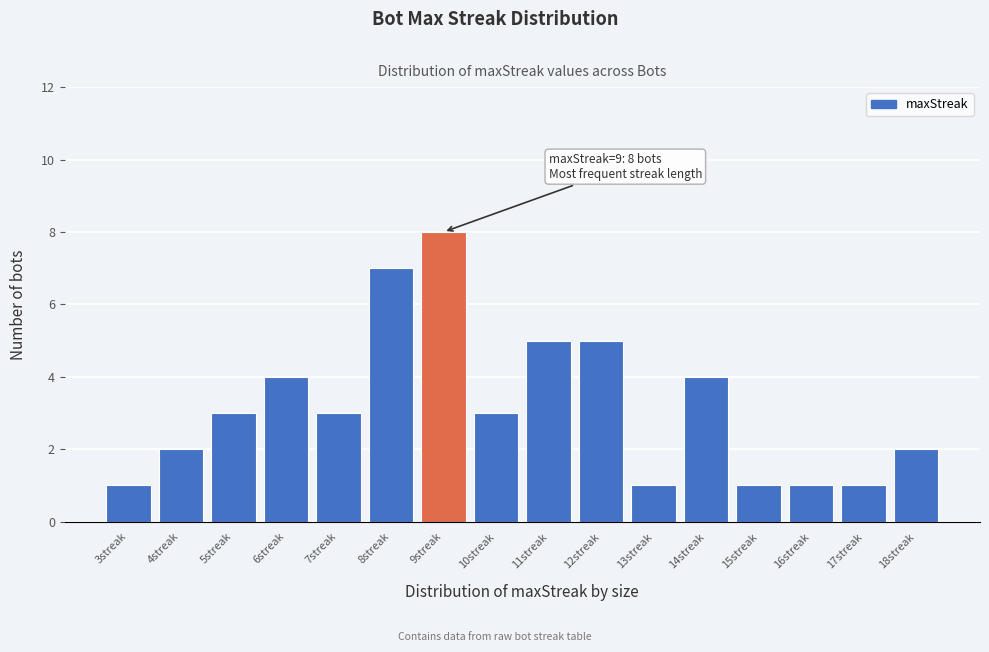

Reading left to right, what are all the values shown in this chart?

1	2	3	4	3	7	8	3	5	5	1	4	1	1	1	2